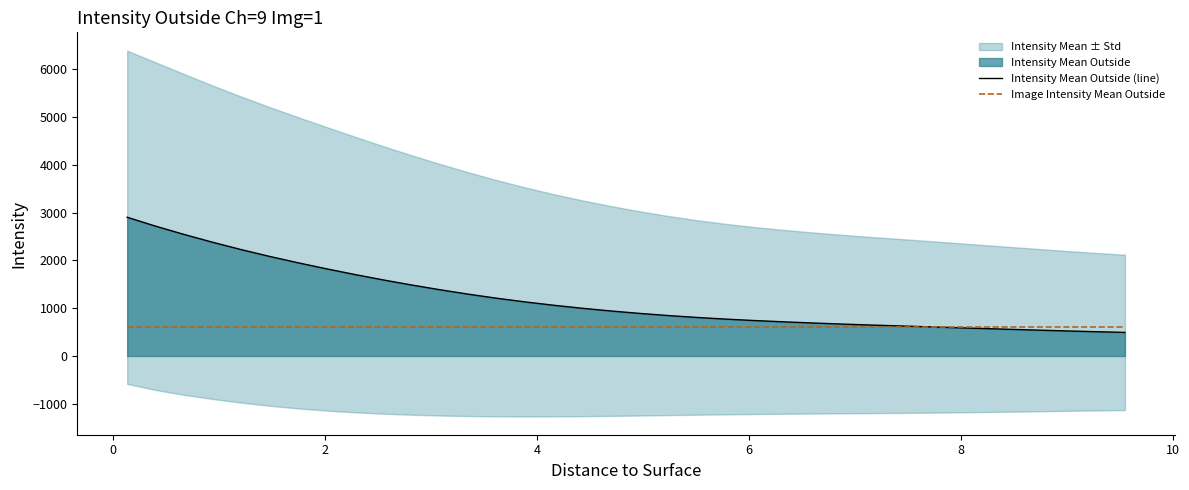

Which series has the largest total across all categories?

Intensity Mean Outside (line)